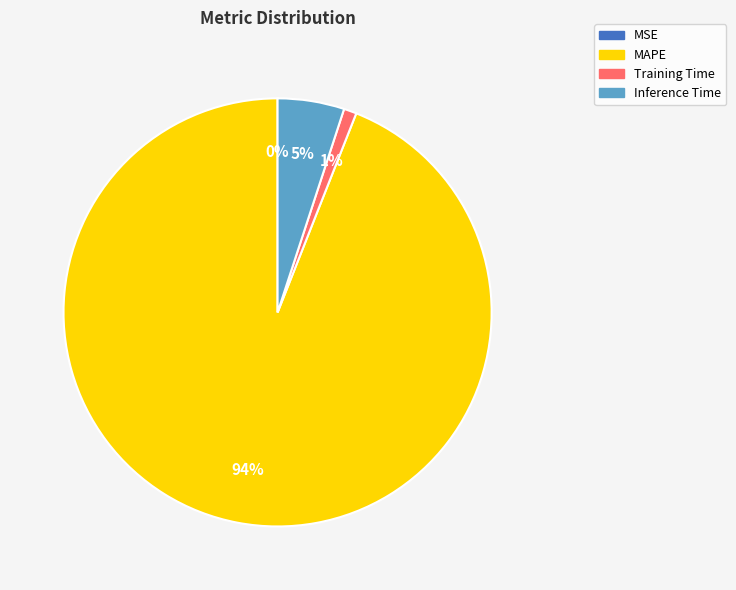

True or false: Training Time accounts for 1% of the total.

True